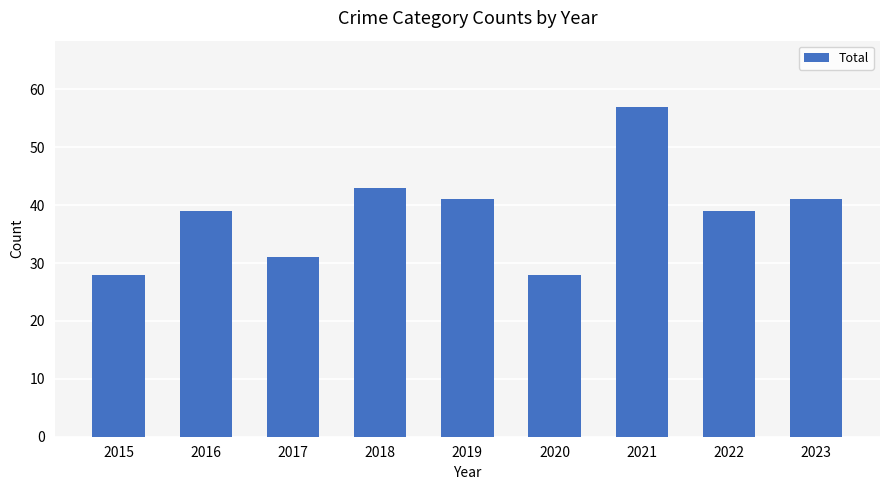

What is the smallest value displayed?

28